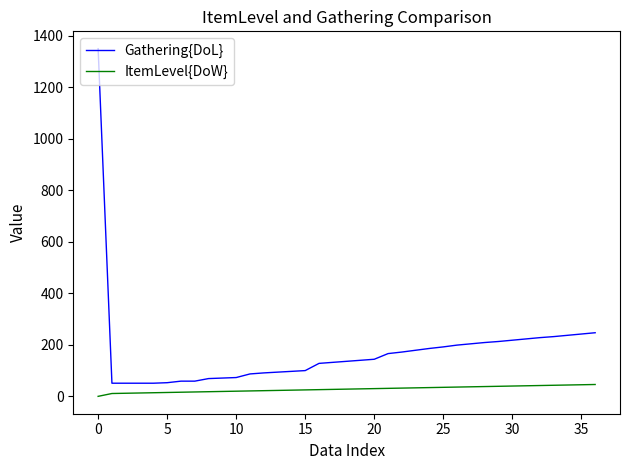

List the series in order of their overall mean, highest first.

Gathering{DoL}, ItemLevel{DoW}